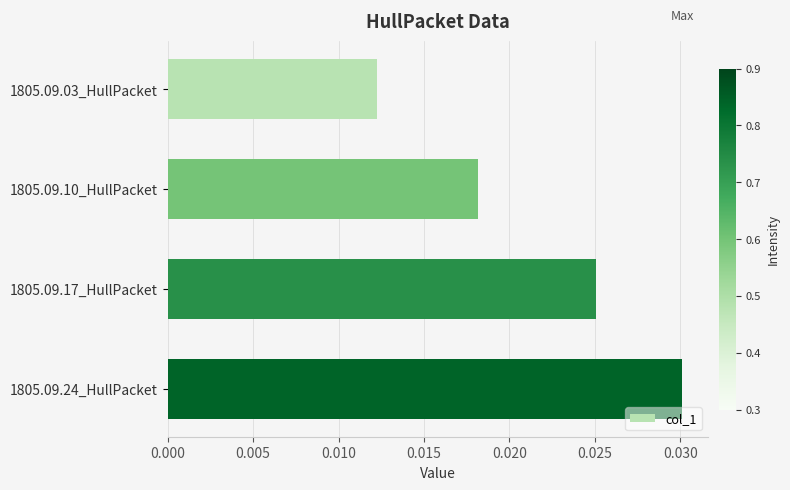

Which label corresponds to the largest value in the chart?

1805.09.24_HullPacket